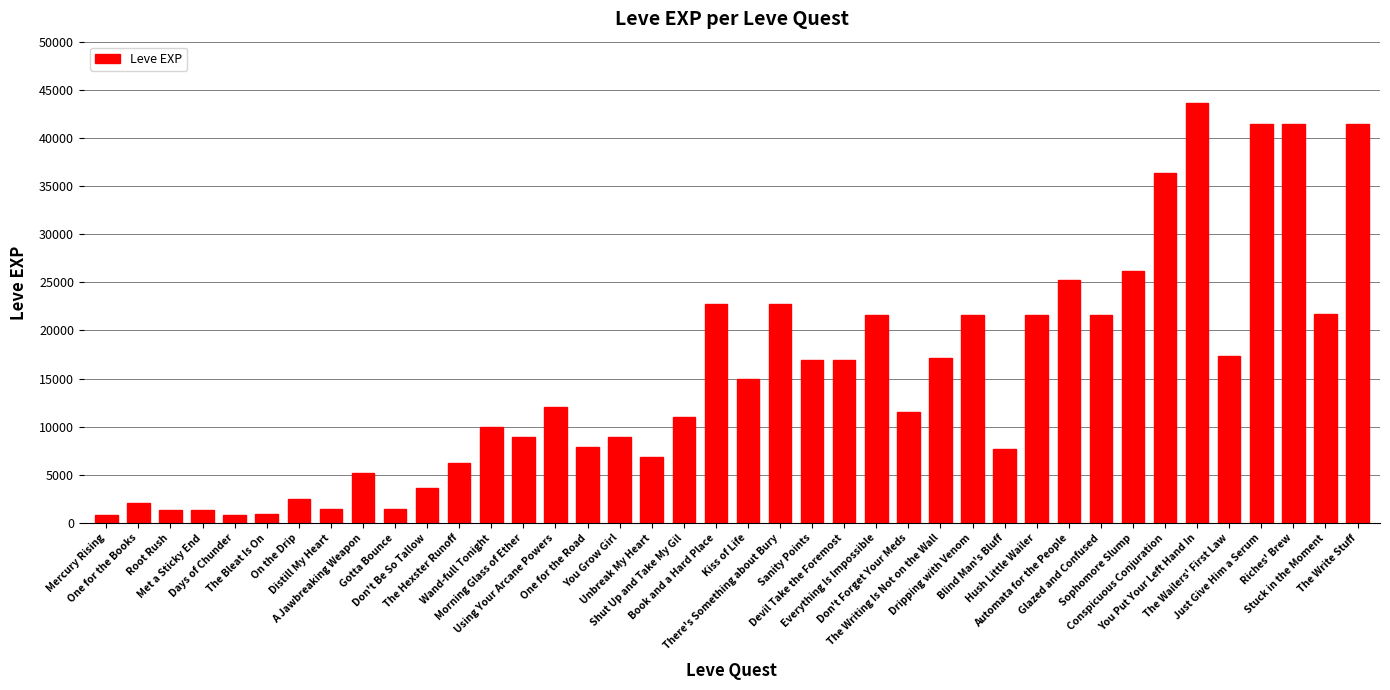

What value does the data have at Riches' Brew, to the nearest 10?

41410